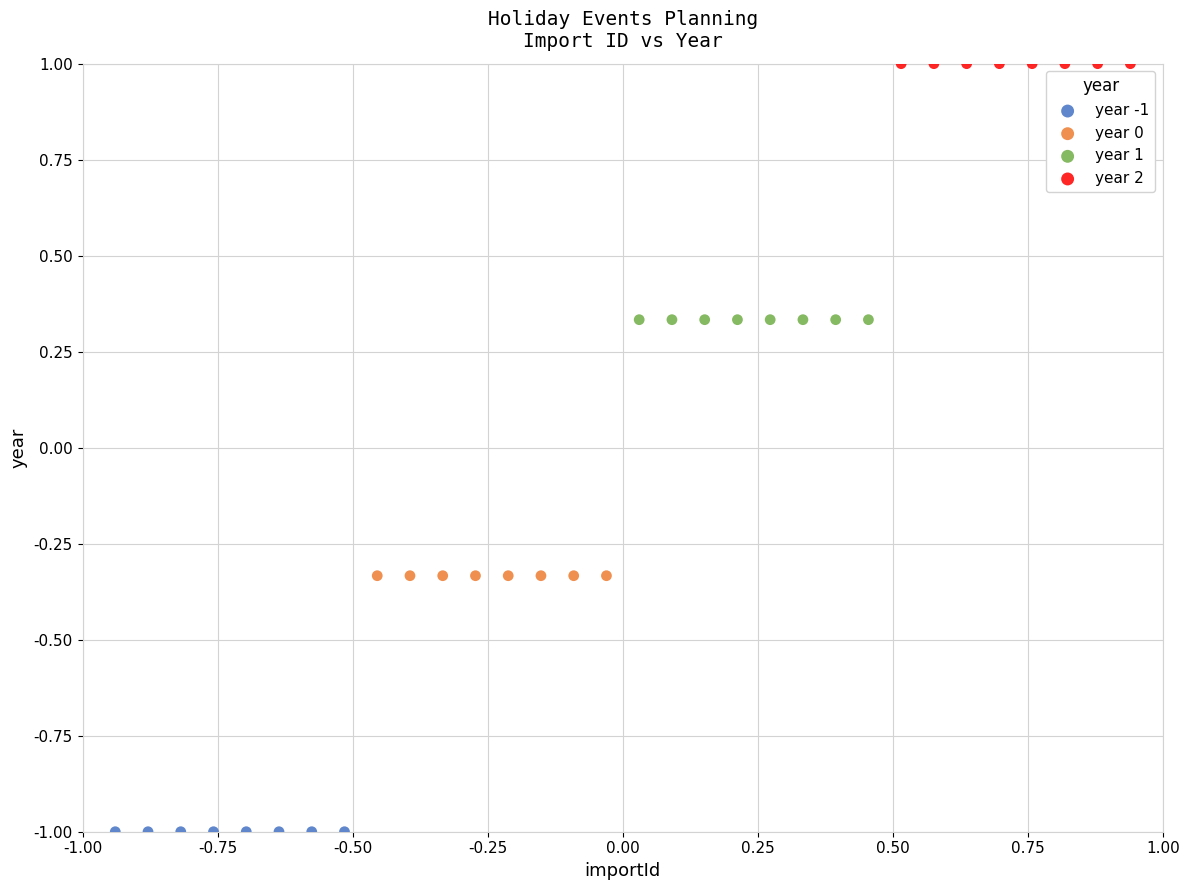

Which series reaches the minimum Y coordinate?

year -1